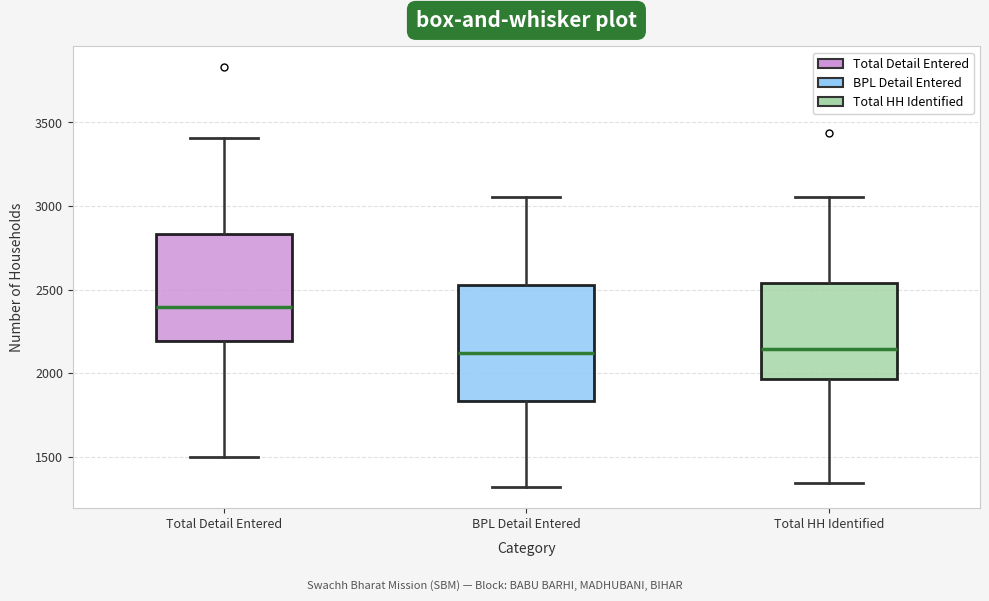

Which box is the tallest, from its lower edge to its upper edge?

BPL Detail Entered